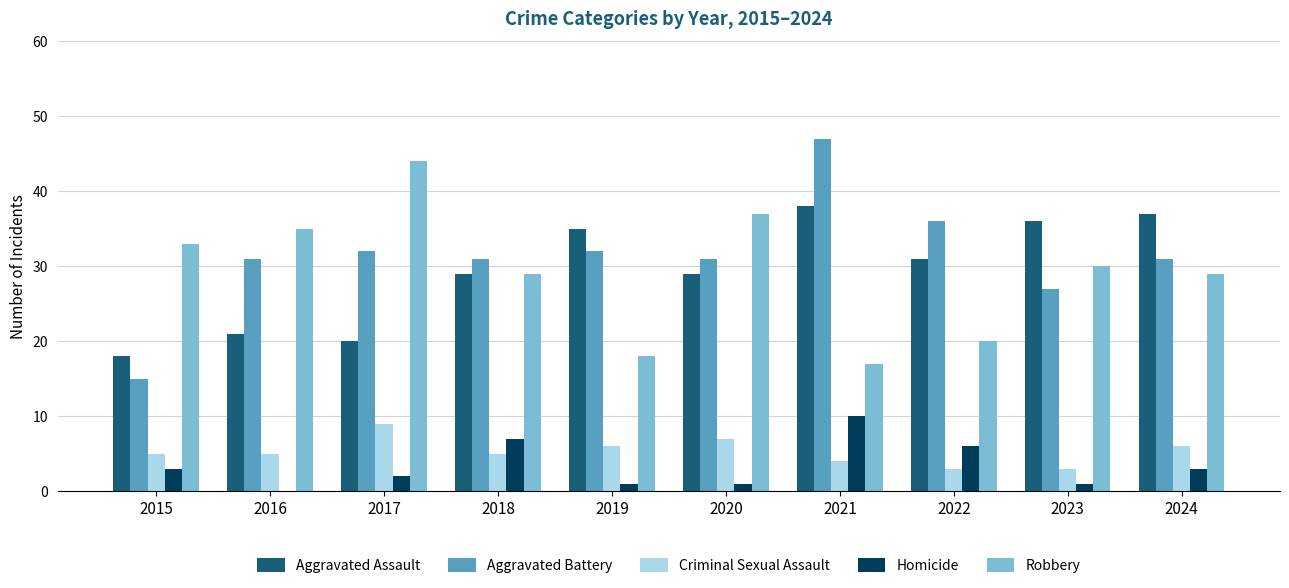

Is the value of Robbery at 2023 greater than the value of Aggravated Assault at 2020?

Yes